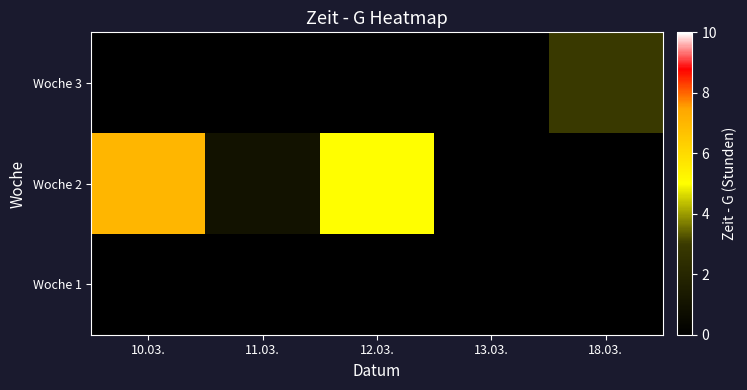

Reading right to left, list all the values displayed in this chart.

Woche 1: 18.03.=0	13.03.=0	12.03.=0	11.03.=0	10.03.=0
Woche 2: 18.03.=0	13.03.=0	12.03.=5	11.03.=1	10.03.=7
Woche 3: 18.03.=3	13.03.=0	12.03.=0	11.03.=0	10.03.=0